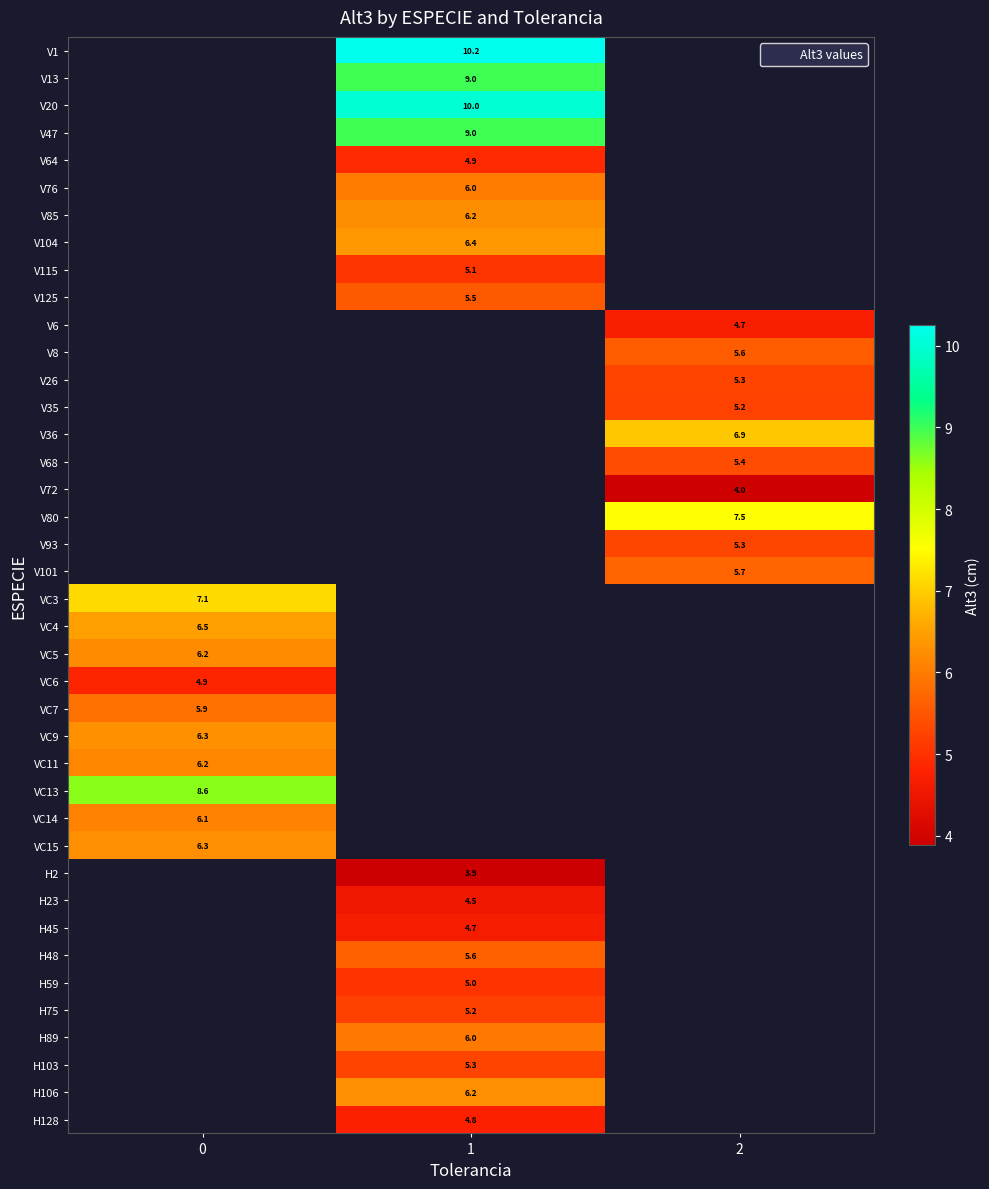

Is the value of V101 at 1 greater than the value of H23 at 2?

No